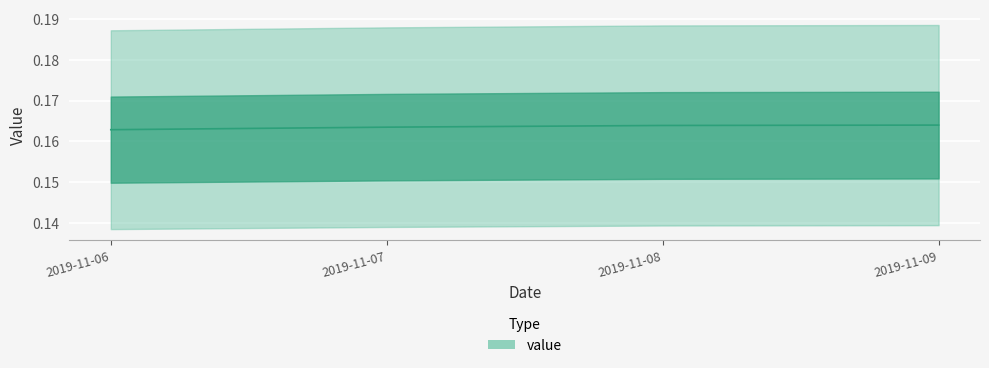

List the labels in order of value, largest first.

2019-11-09, 2019-11-08, 2019-11-07, 2019-11-06